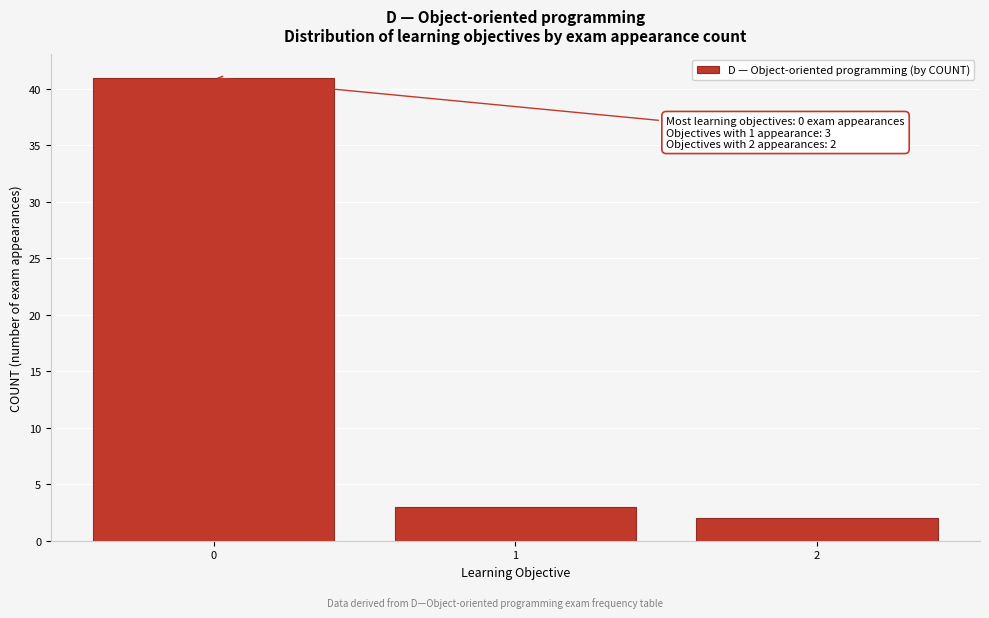

Reading left to right, list all the values displayed in this chart.

0=41	1=3	2=2